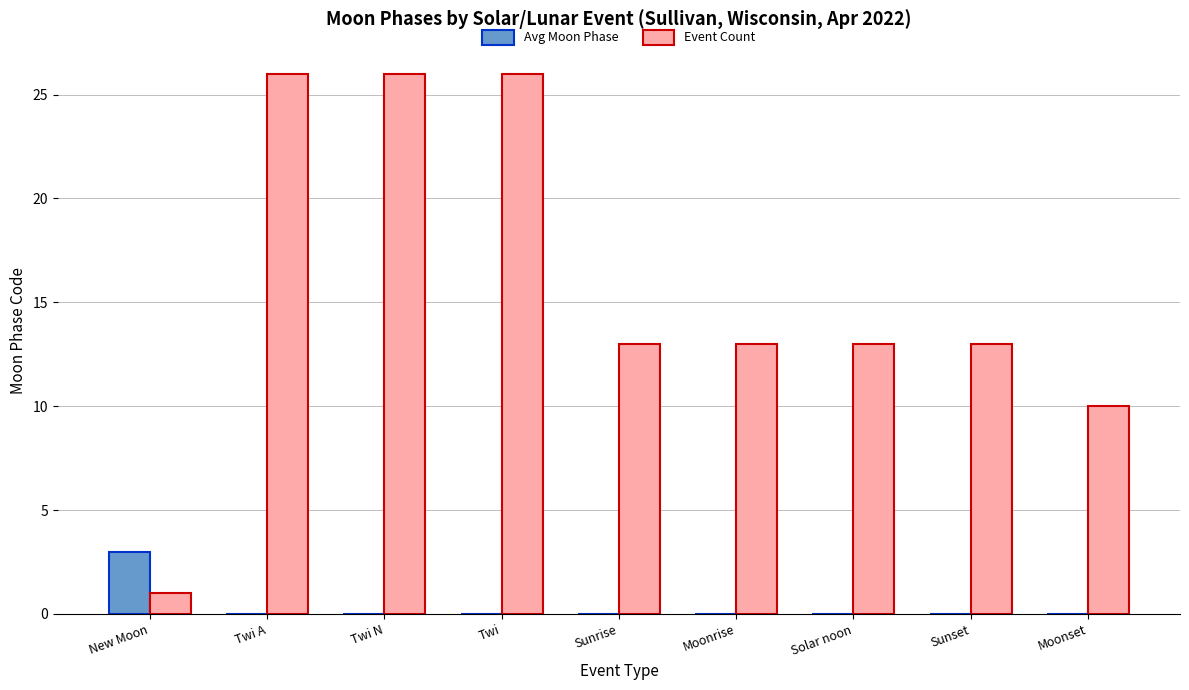

What is the sum of all Avg Moon Phase values?

3